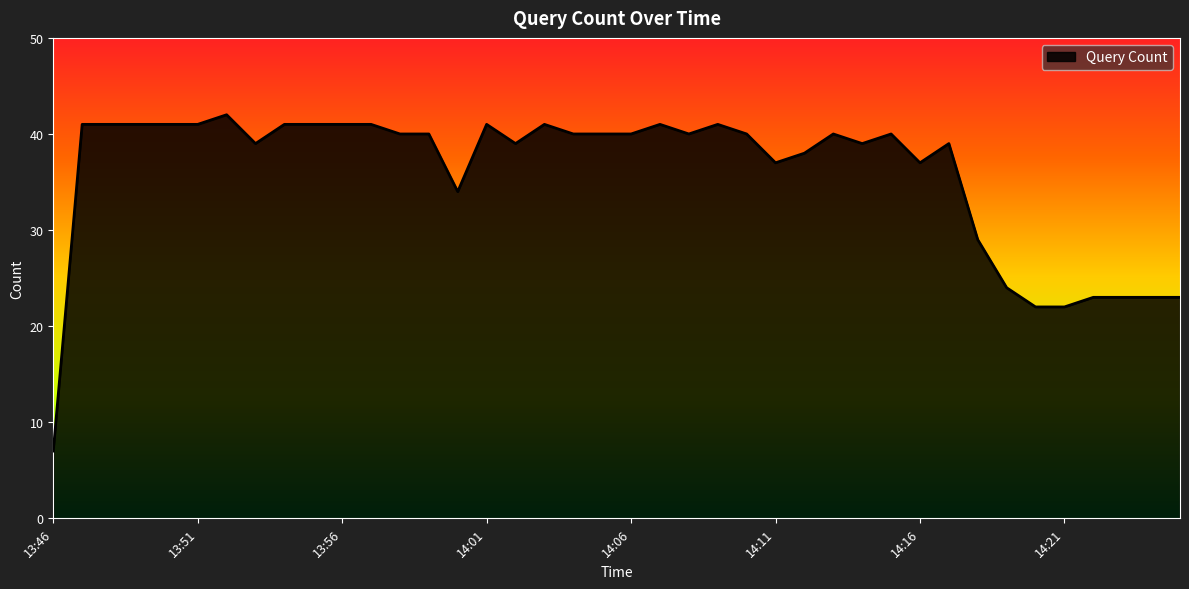

What is the greatest value displayed?

42